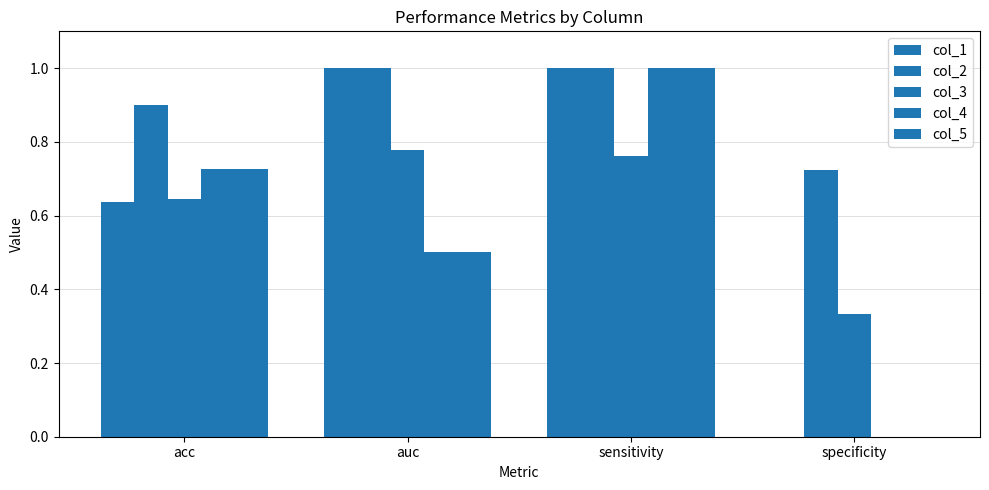

What is the maximum value for col_1?

1.0